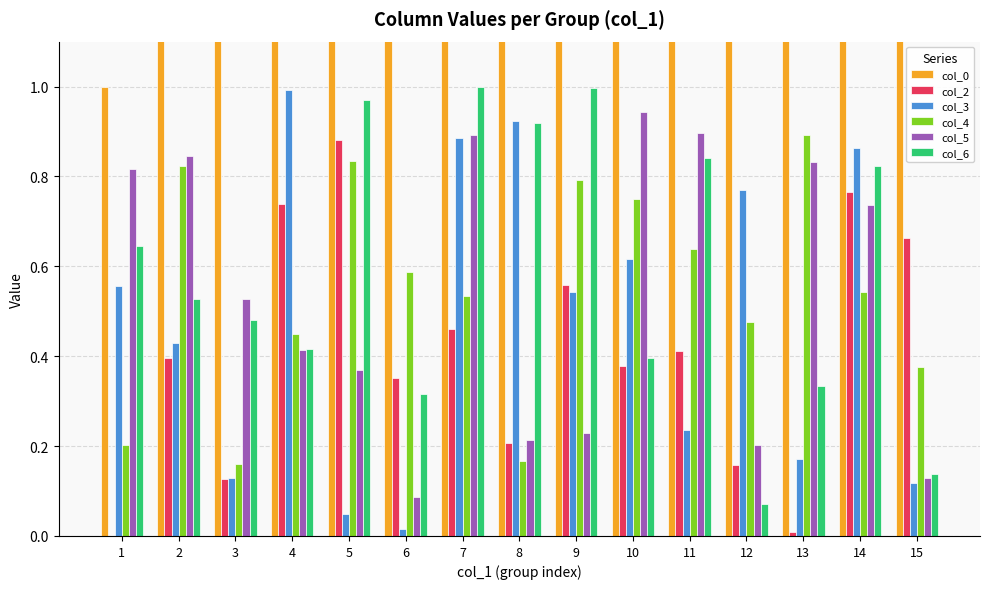

What is the value of the col_6 bar at the 9th from the left?

1.0